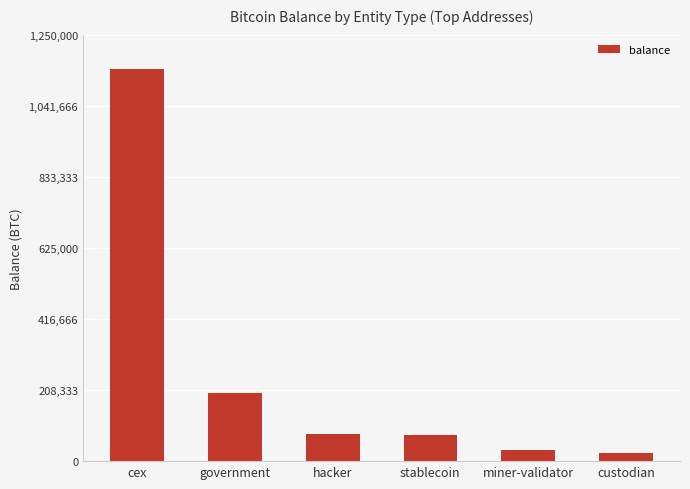

Between stablecoin and government, which is larger?

government